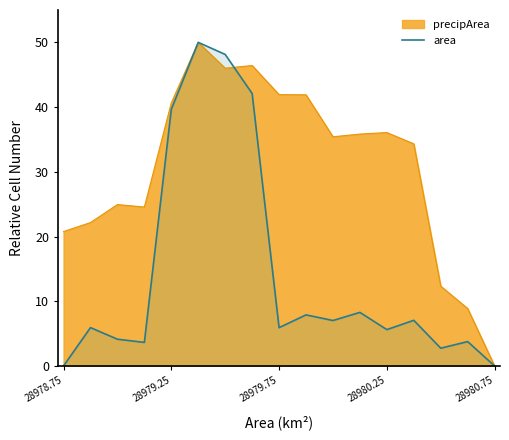

True or false: precipArea has a value of 70.6 at 28979.25.

False